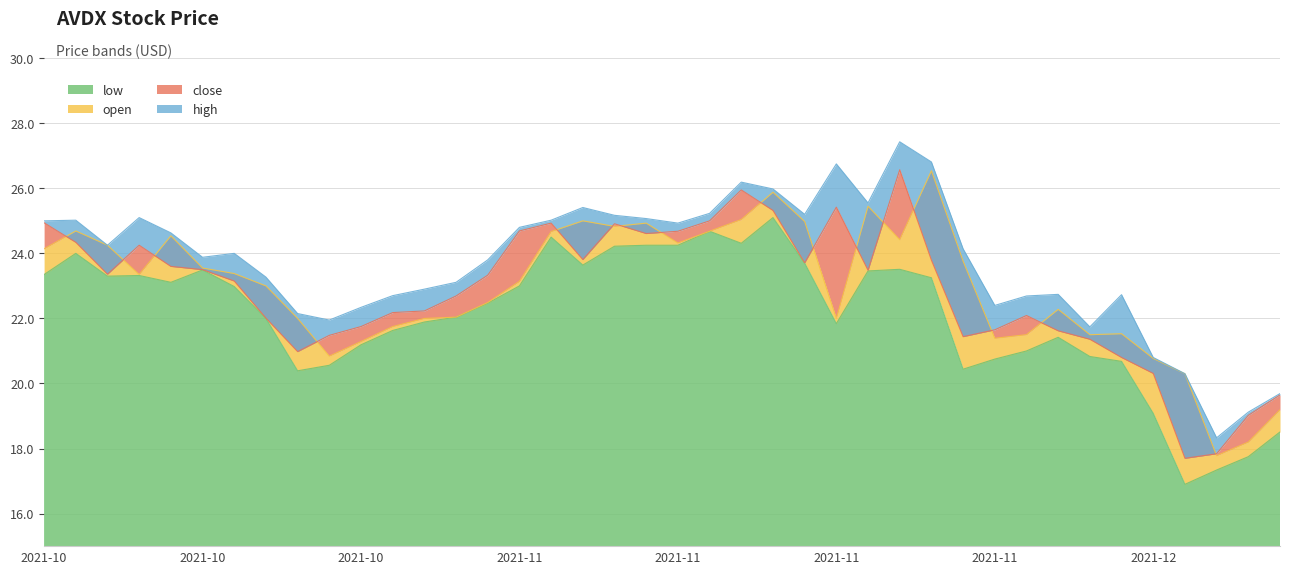

What position from the right is 2021-11-15?

17